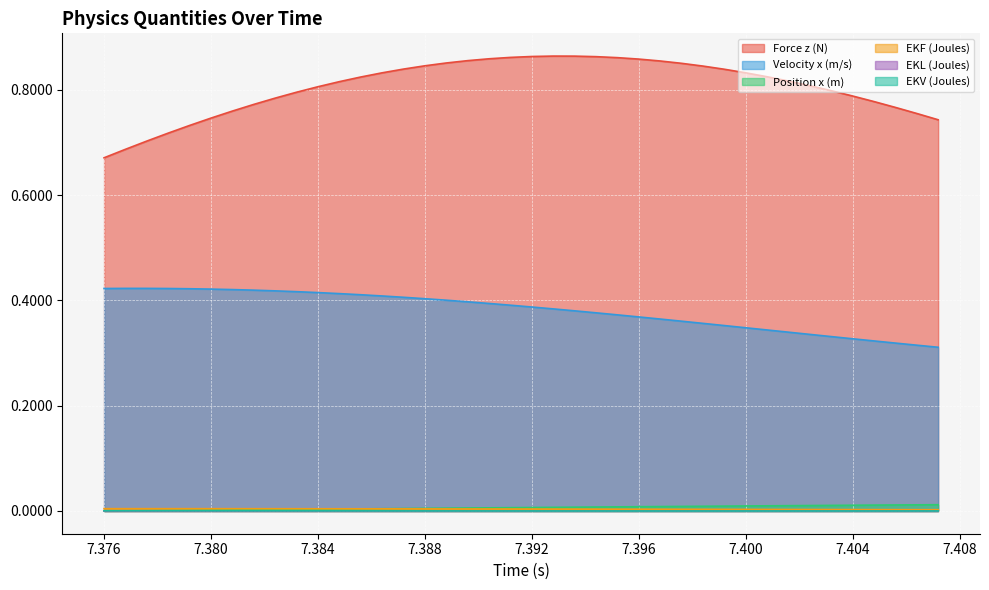

Which series has the largest total across all categories?

Force z (N)